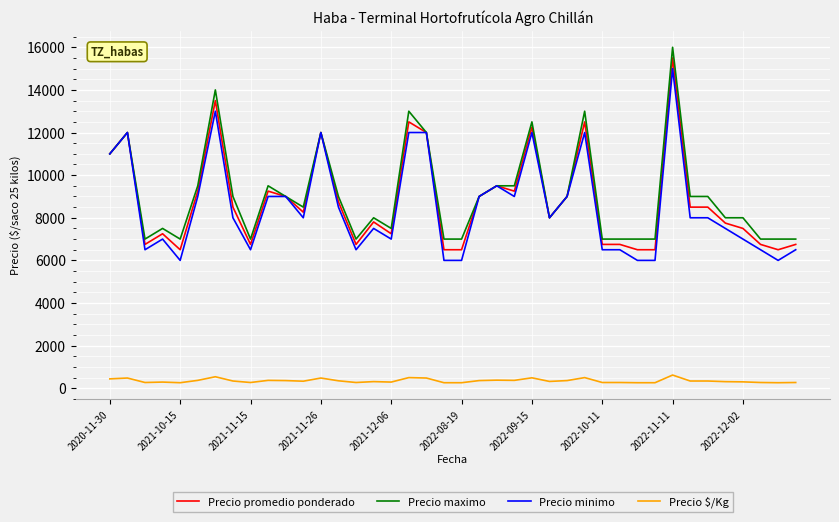

What is the sum of all Precio promedio ponderado values?

351817